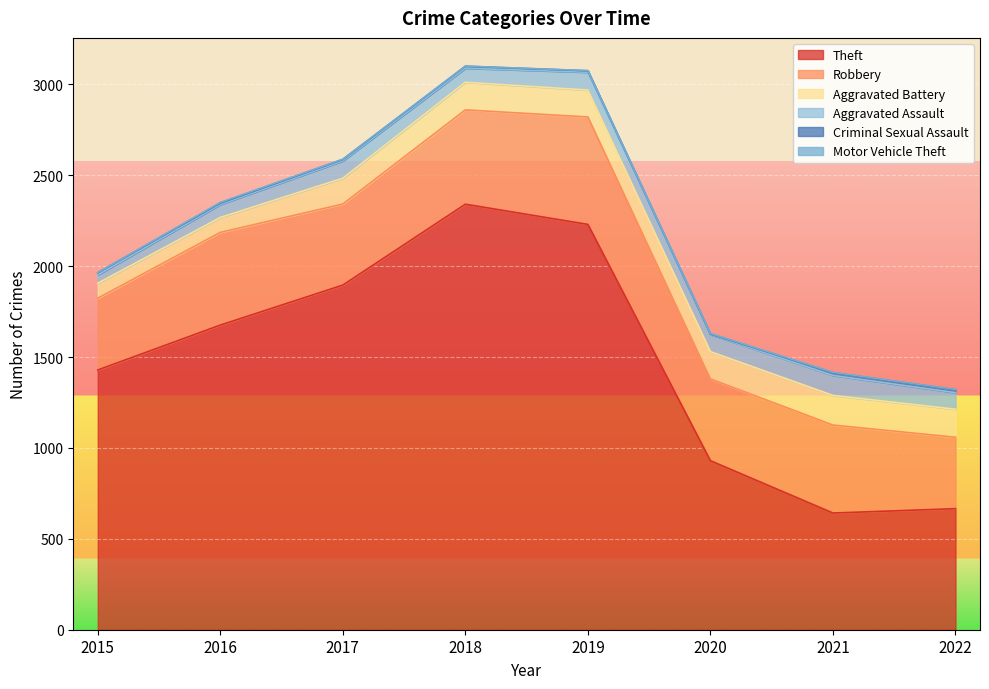

In Motor Vehicle Theft, how many points are higher than both neighbors (excluding endpoints)?

2